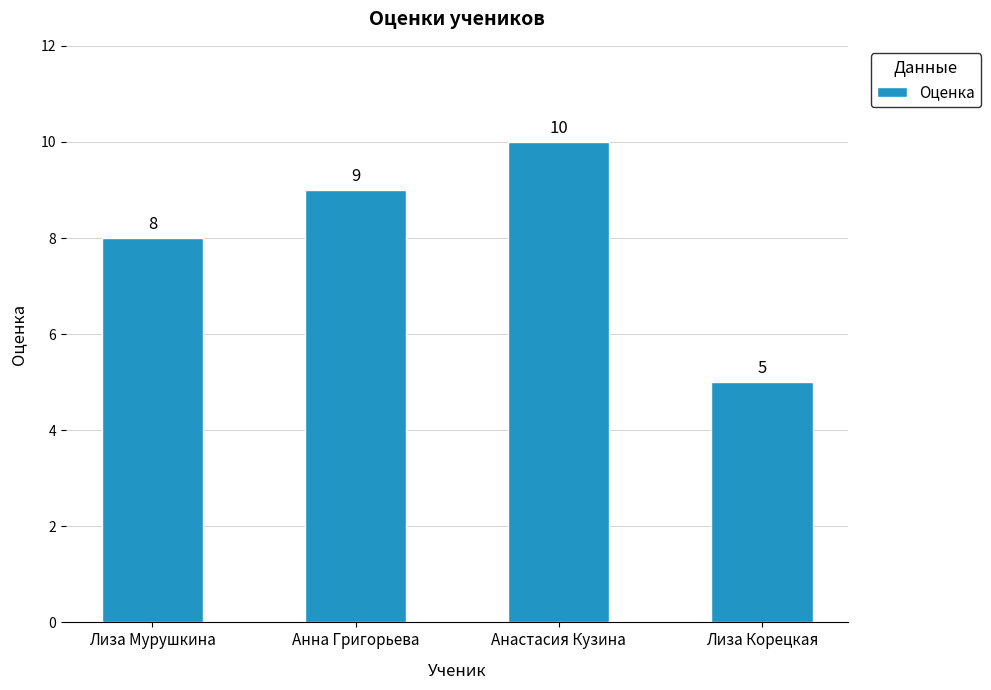

What is the sum of all values?

32